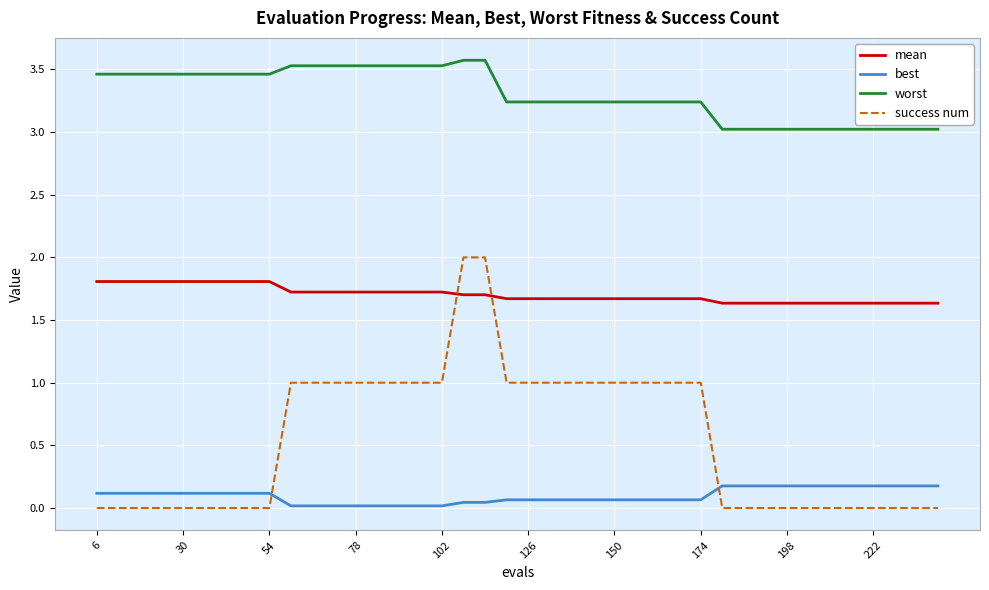

How many best values are between 0 and 1?

40